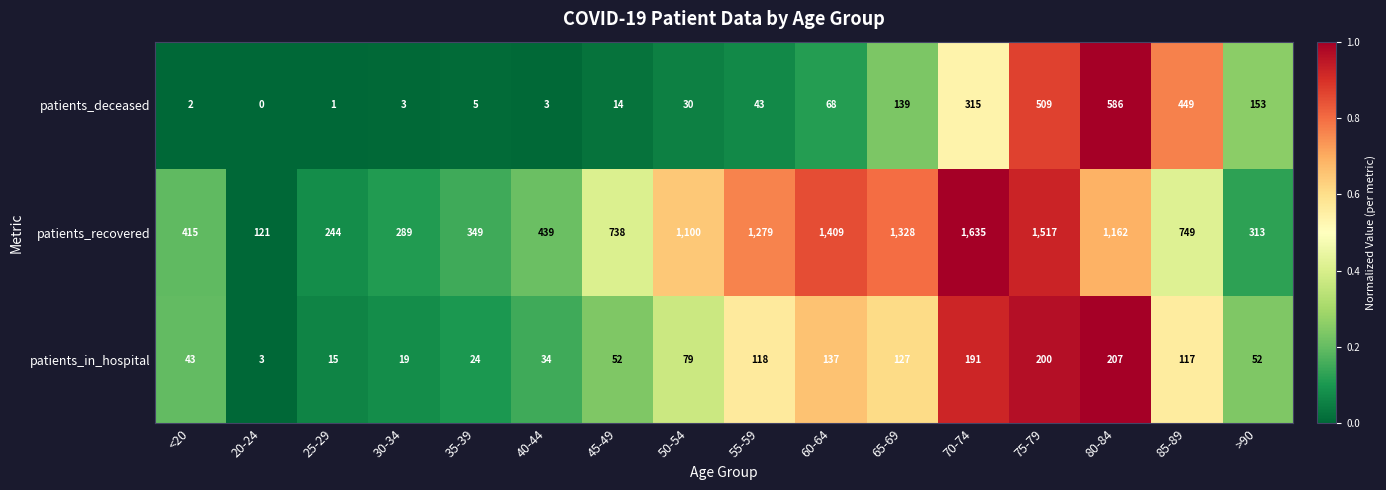

At 30-34, list the series in order from largest to smallest.

patients_recovered, patients_in_hospital, patients_deceased